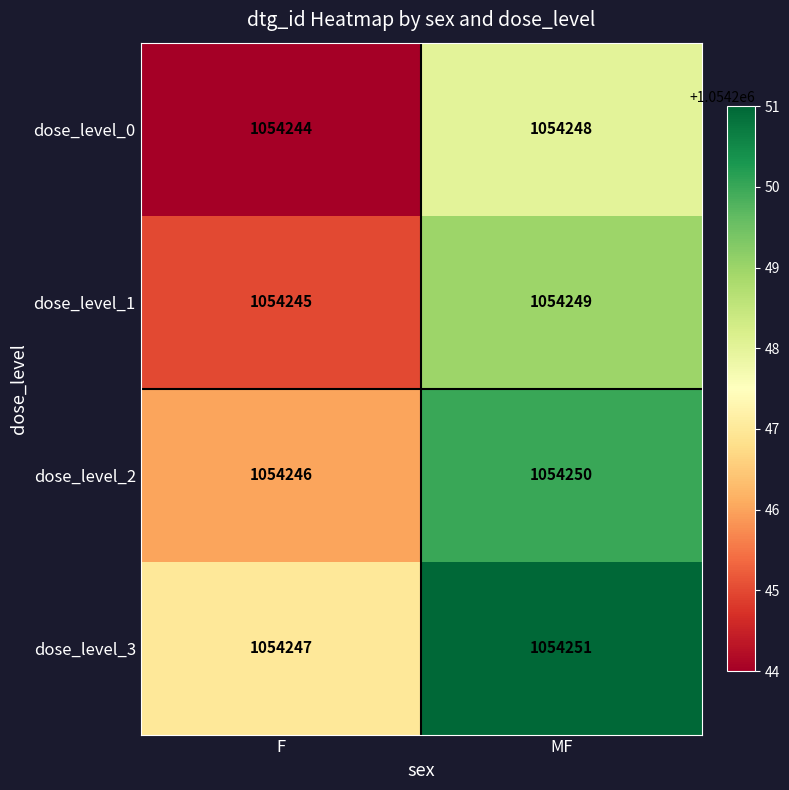

List the series in order of their peak value, lowest first.

dose_level_0, dose_level_1, dose_level_2, dose_level_3